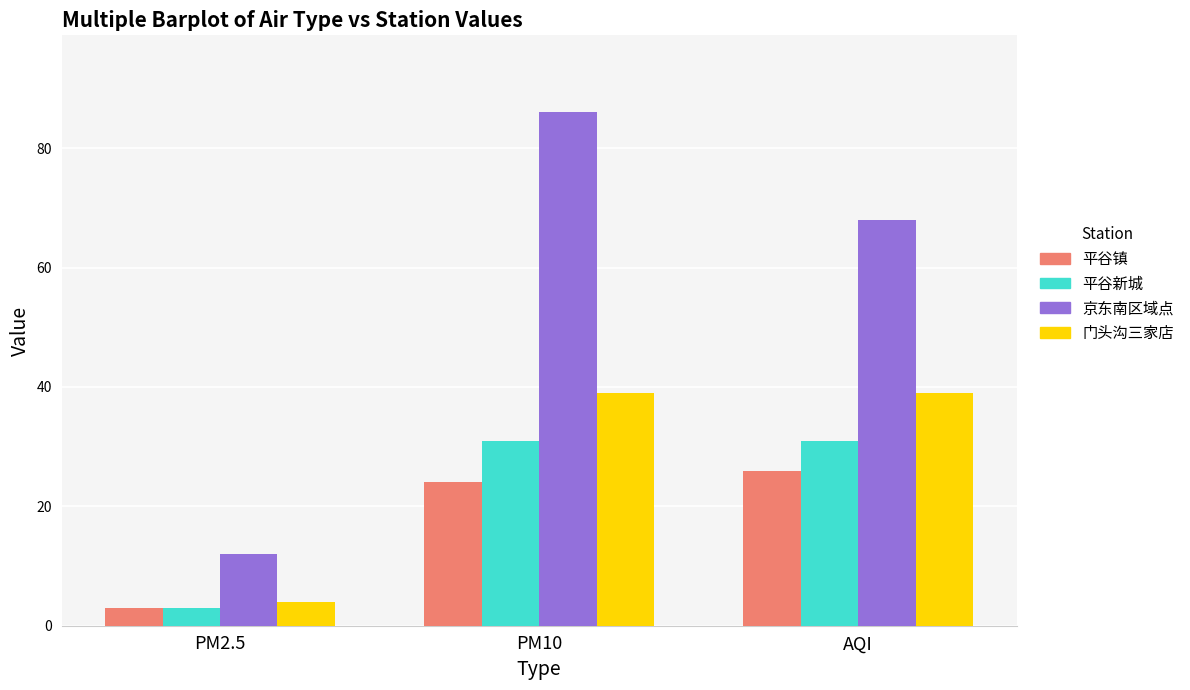

What is the sum of all 京东南区域点 values?

166